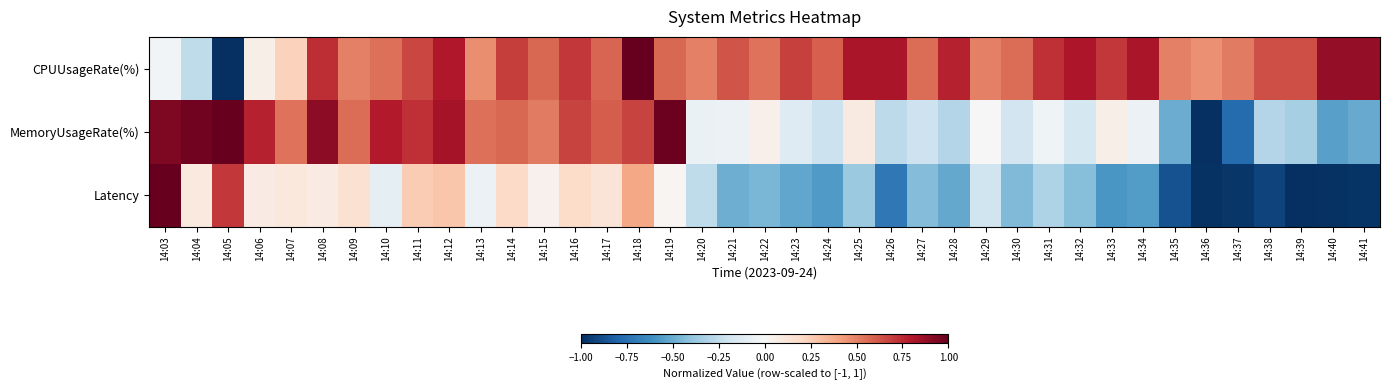

List the series in order of their overall mean, highest first.

CPUUsageRate(%), MemoryUsageRate(%), Latency